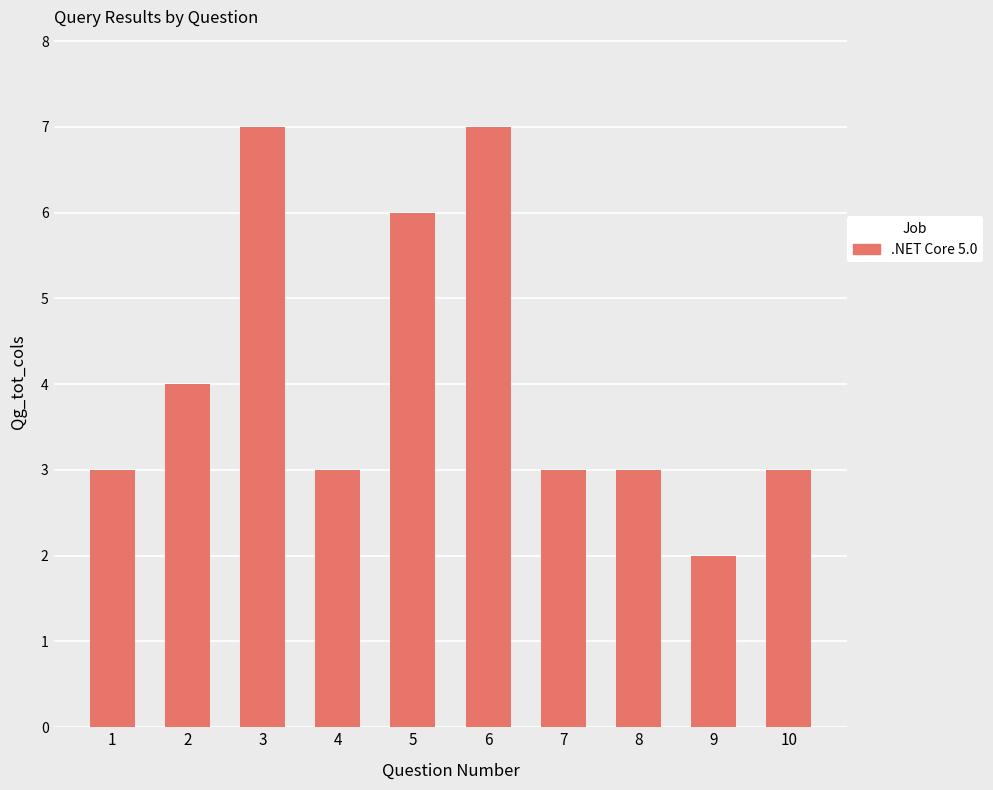

Count the number of data series in this chart.

1